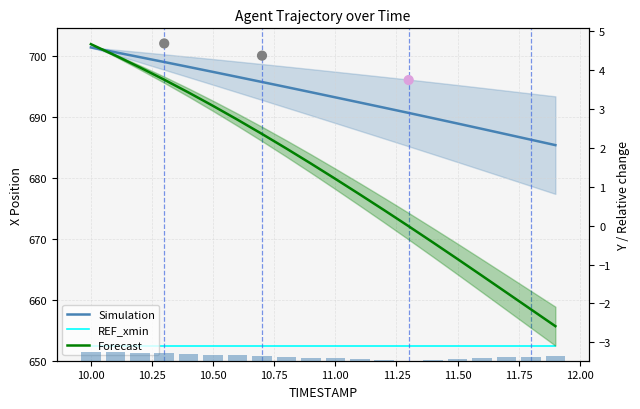

Which series has the largest total across all categories?

Simulation